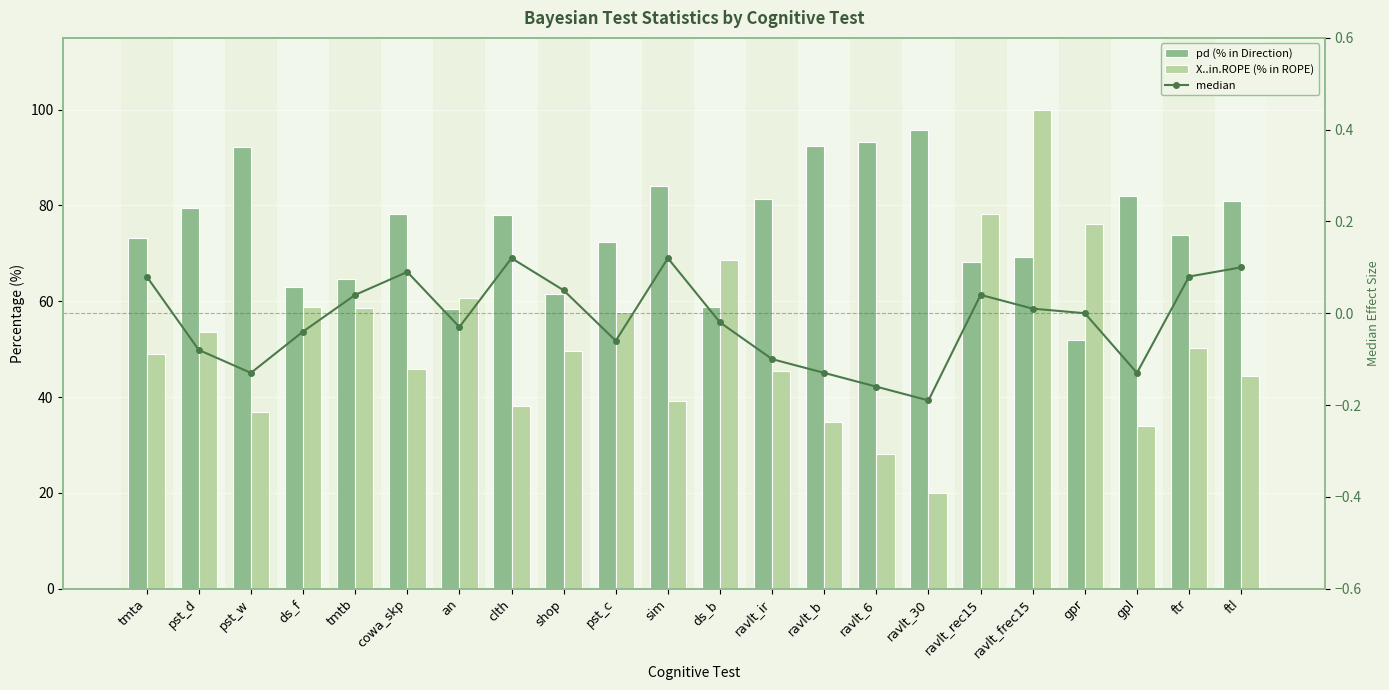

How many series are shown in this chart?

3